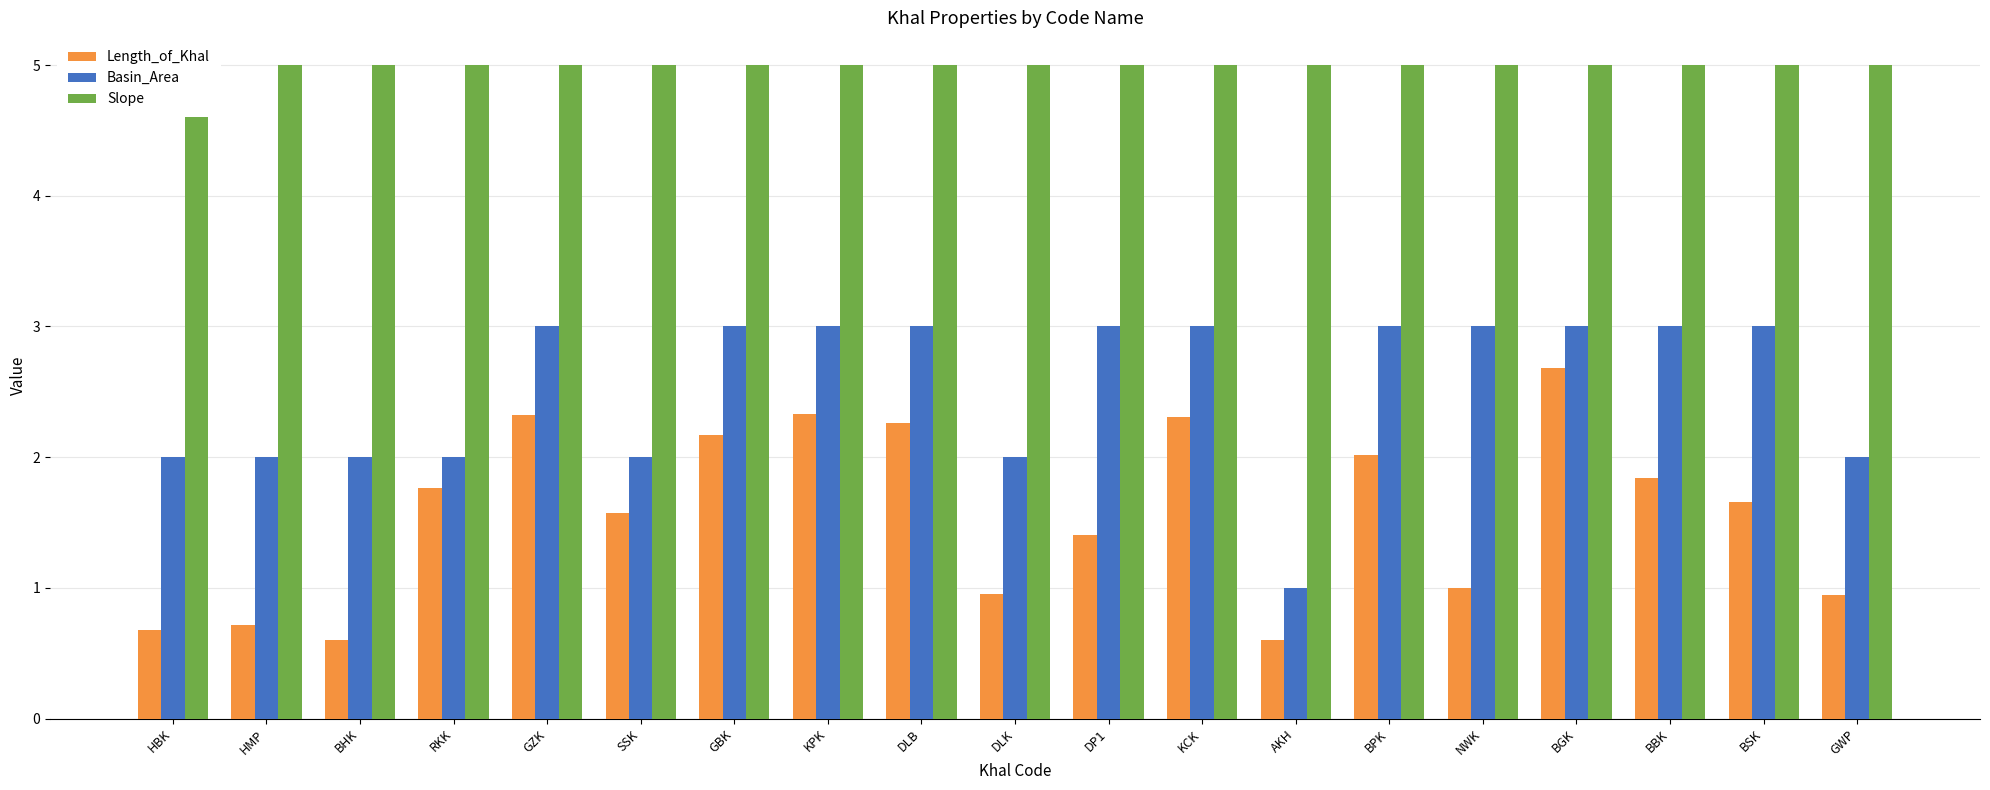

At which label does Slope reach its peak?

HBK